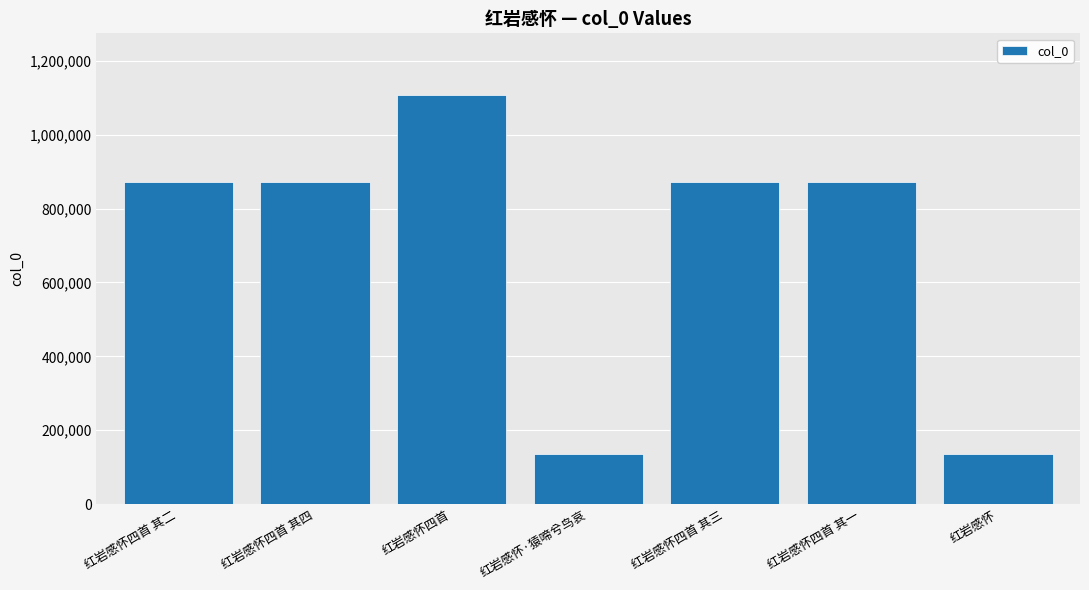

How many values are below 871648?

3